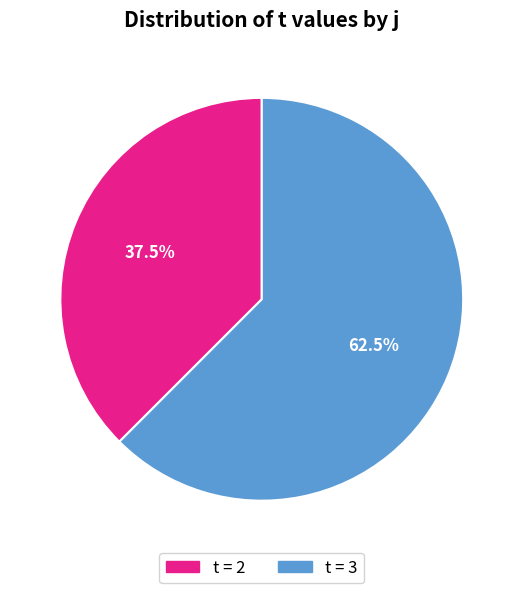

Does any single category account for the majority?

Yes